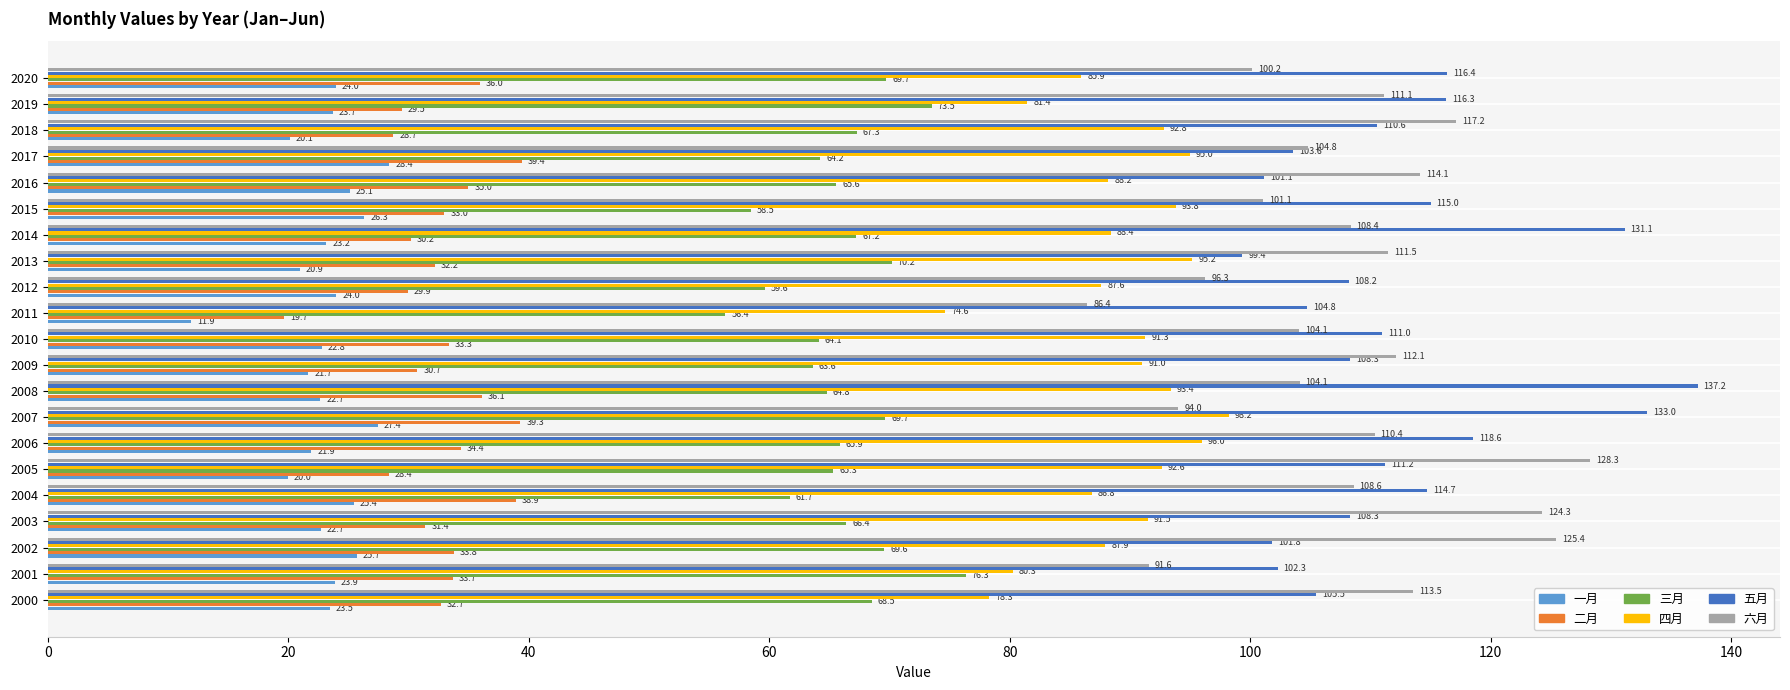

What is the maximum value for 四月?

98.2